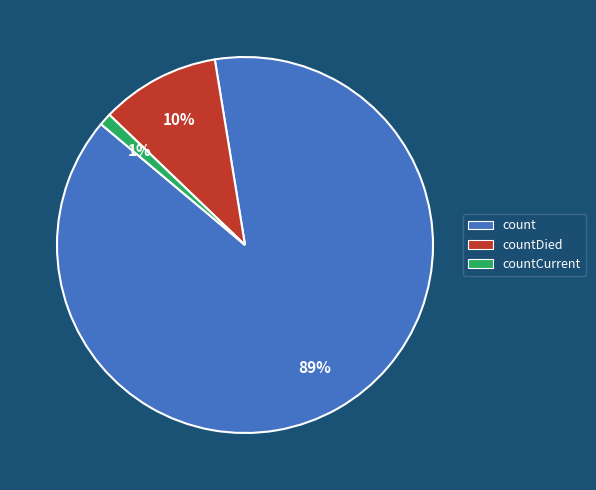

To the nearest percent, what is the difference between the largest and smallest slice percentages?

88%